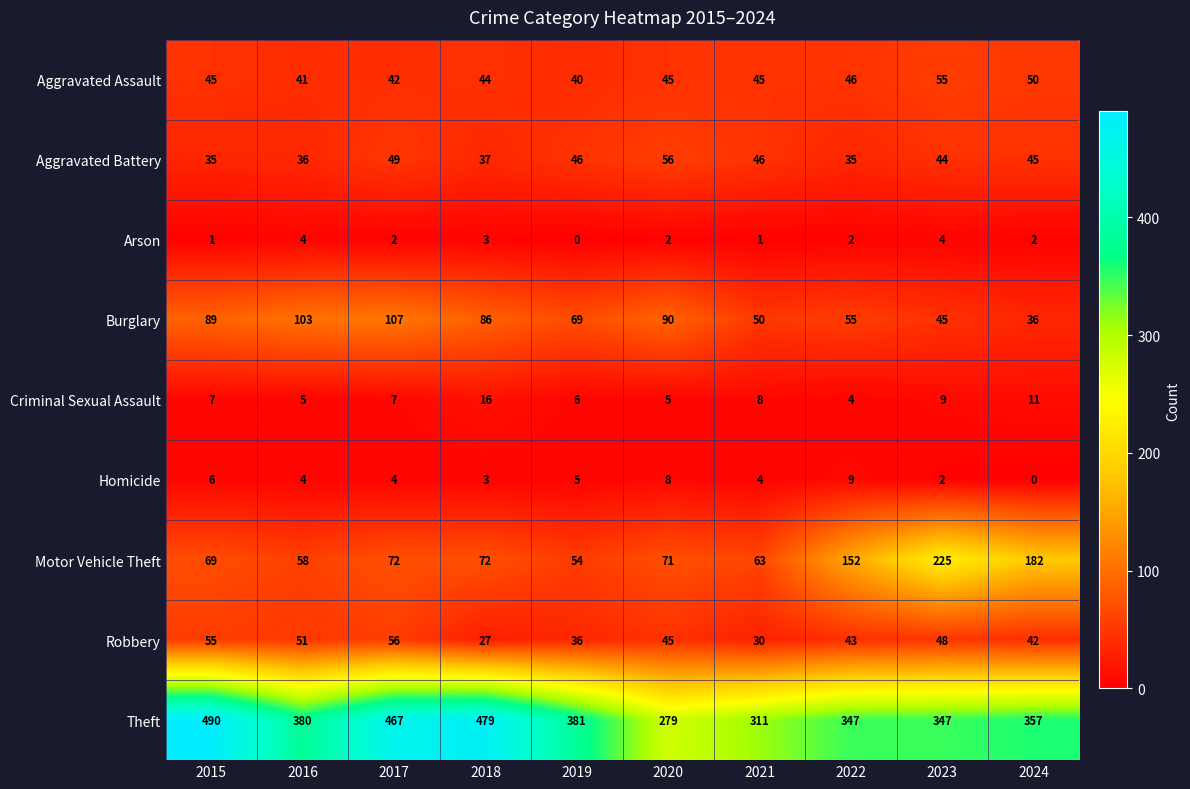

What is the difference between the highest and lowest values at 2017?

465